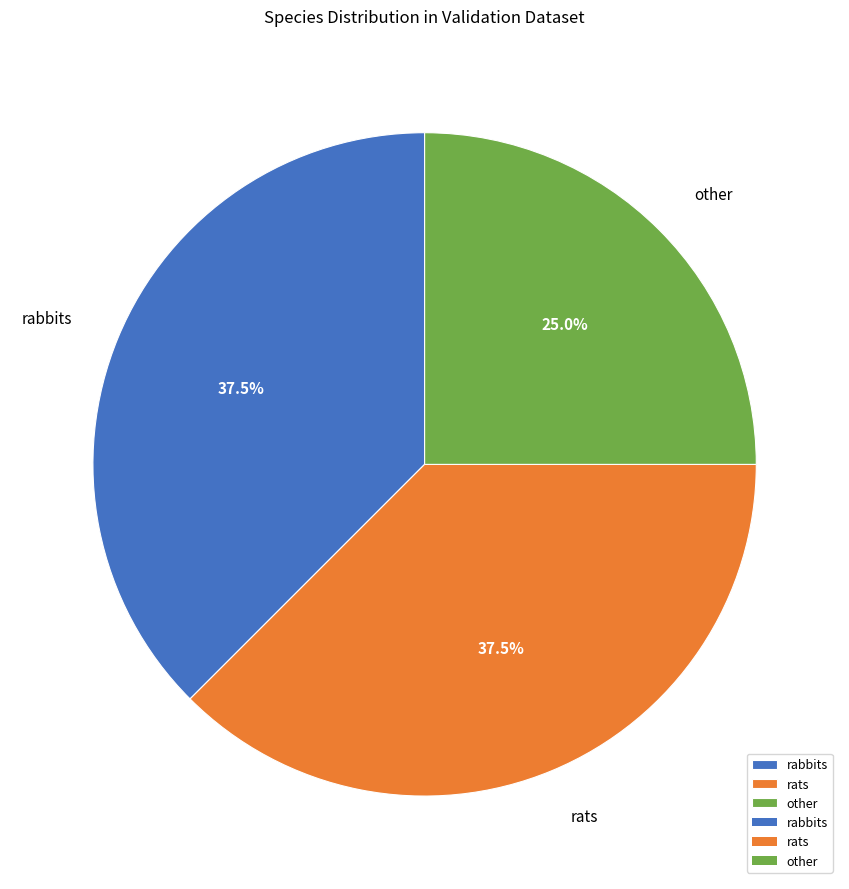

How much of the chart is everything except rabbits?

62.5%